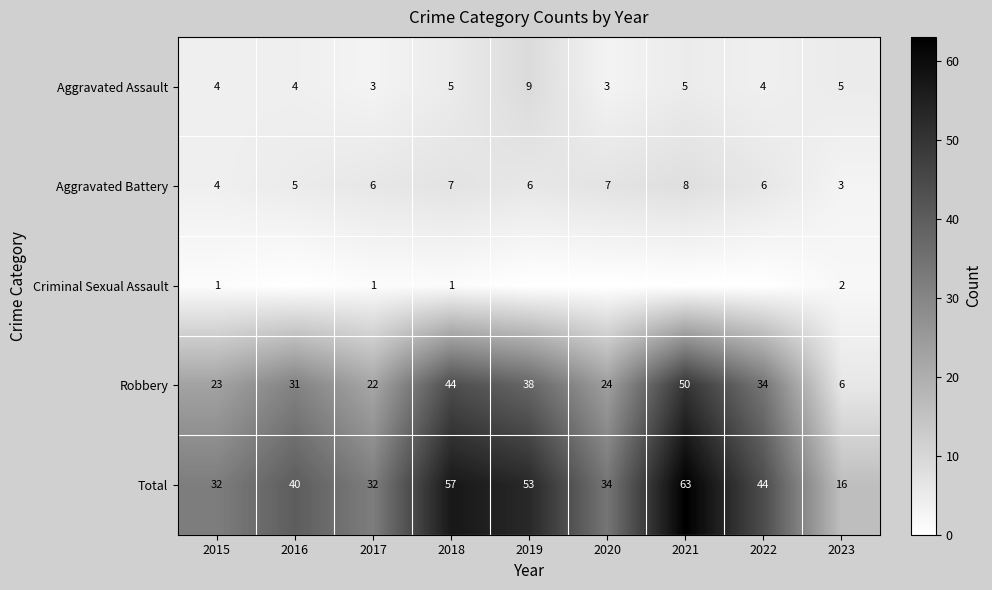

What is the spread (max minus min) of values at 2017?

31